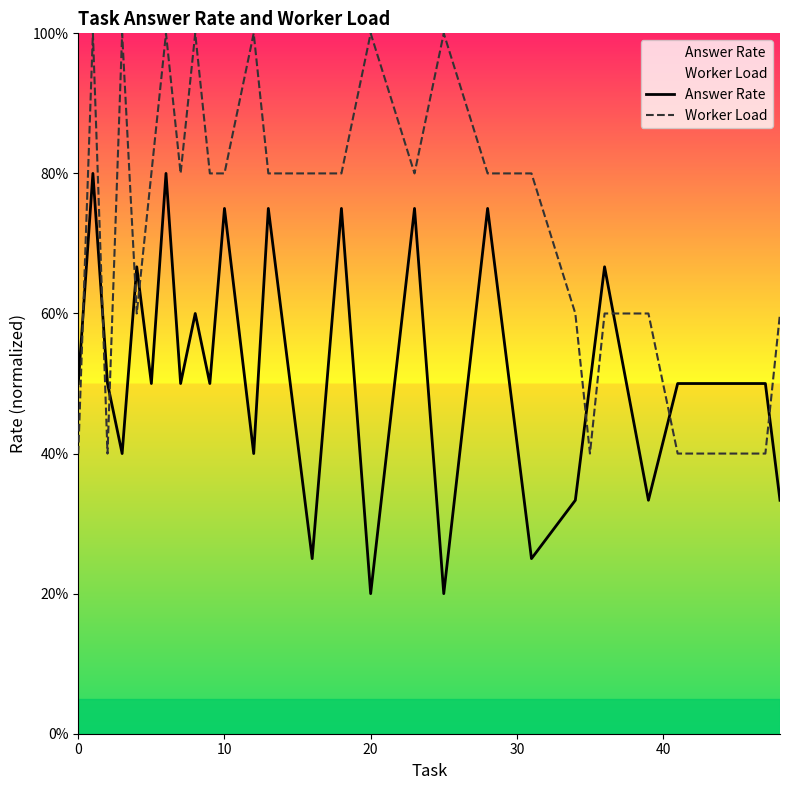

What is the highest value of the Answer Rate series?

0.8